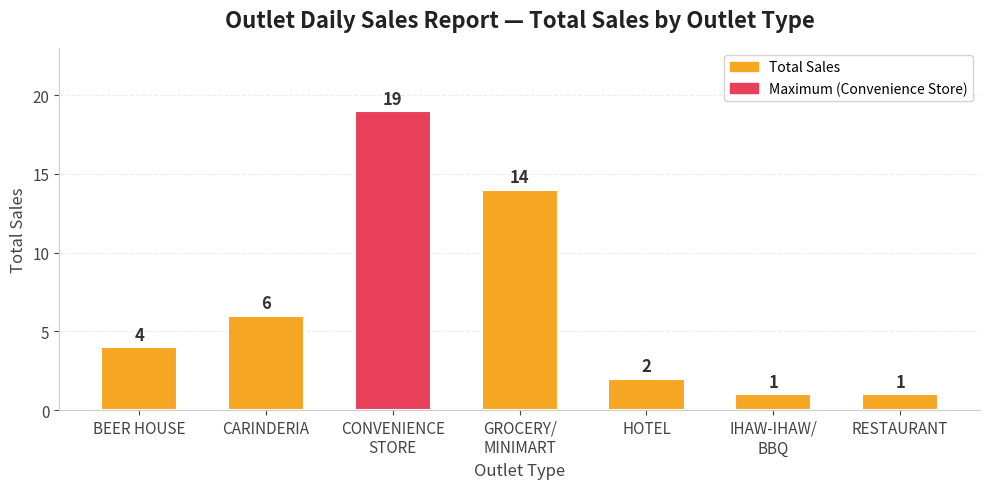

What is the maximum value shown in the chart?

19